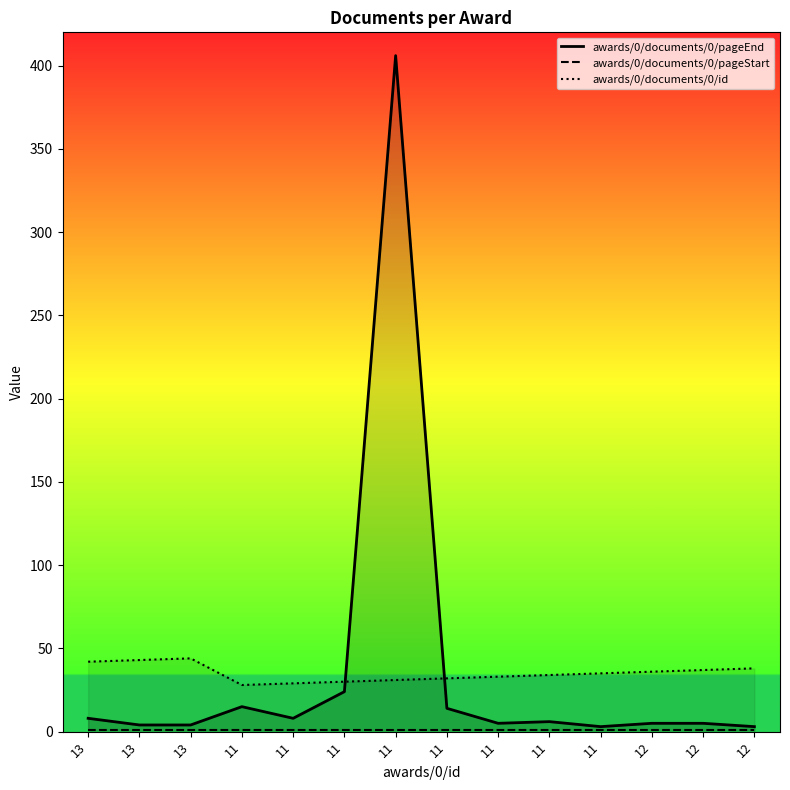

At how many categories does at least one series exceed 301?

1